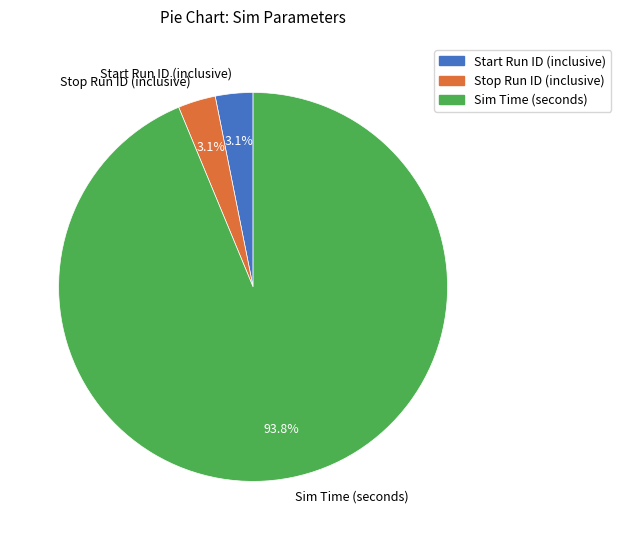

How many segments does this pie chart have?

3